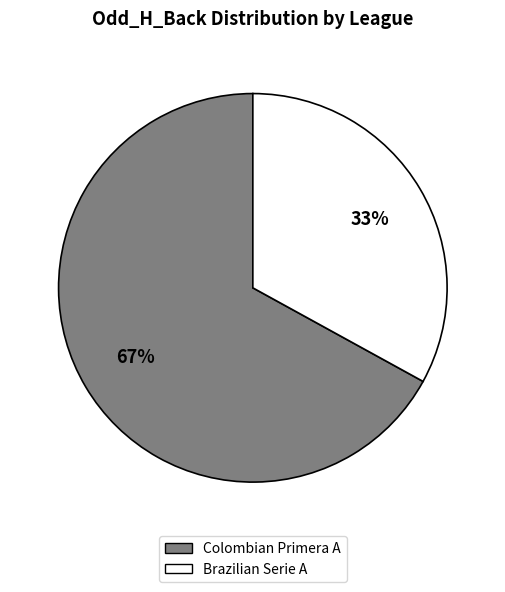

How many segments does this pie chart have?

2